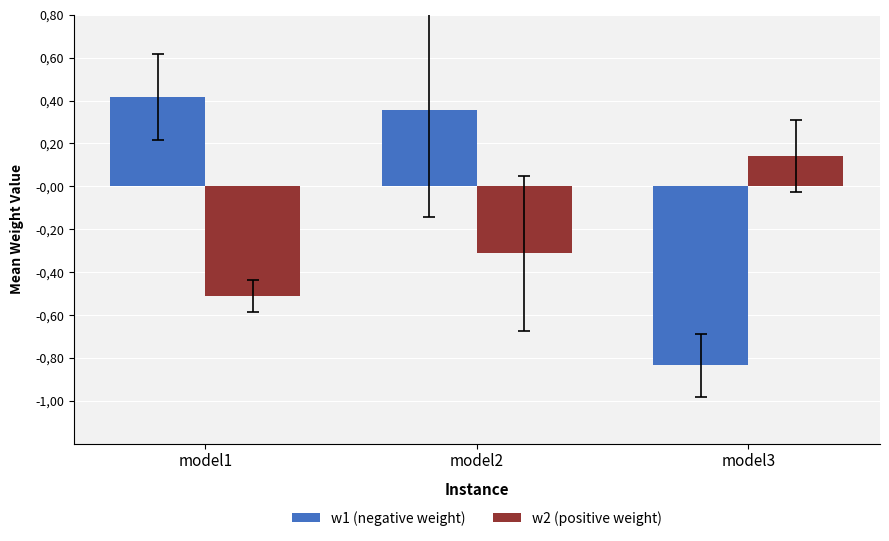

List the labels in order of w2 (positive weight) value, smallest first.

model1, model2, model3